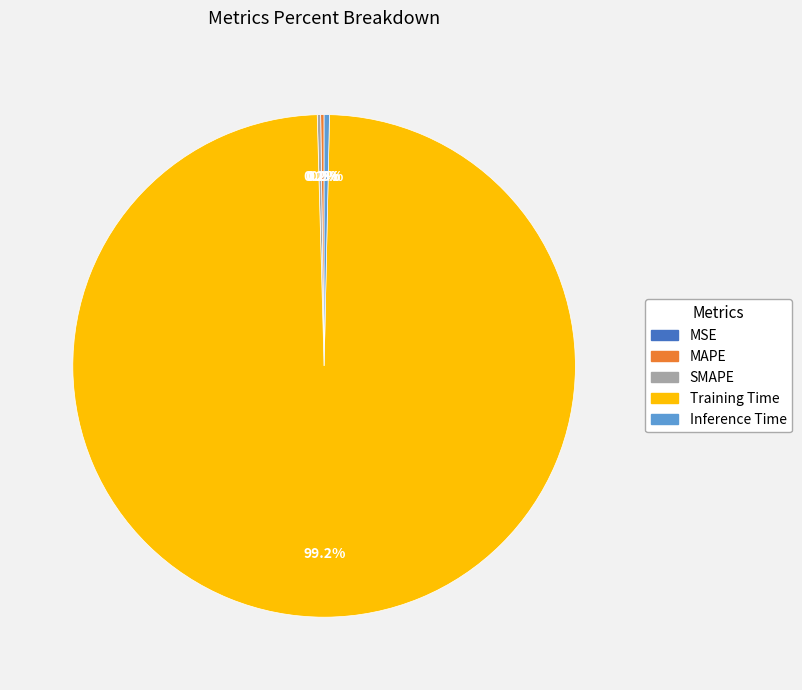

True or false: Inference Time accounts for 6% of the total.

False